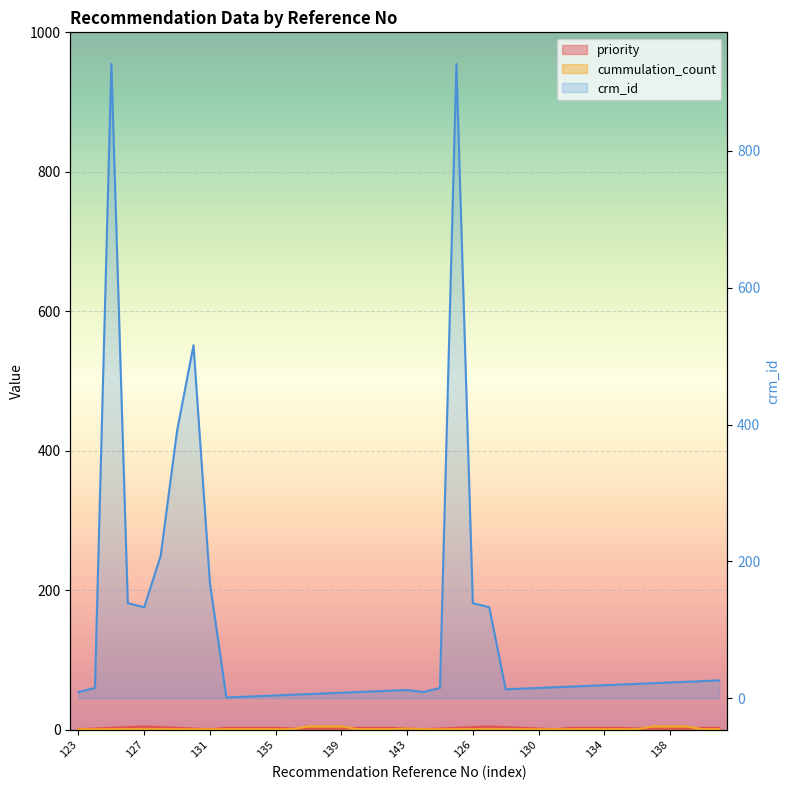

How many priority values are between 2 and 3?

30